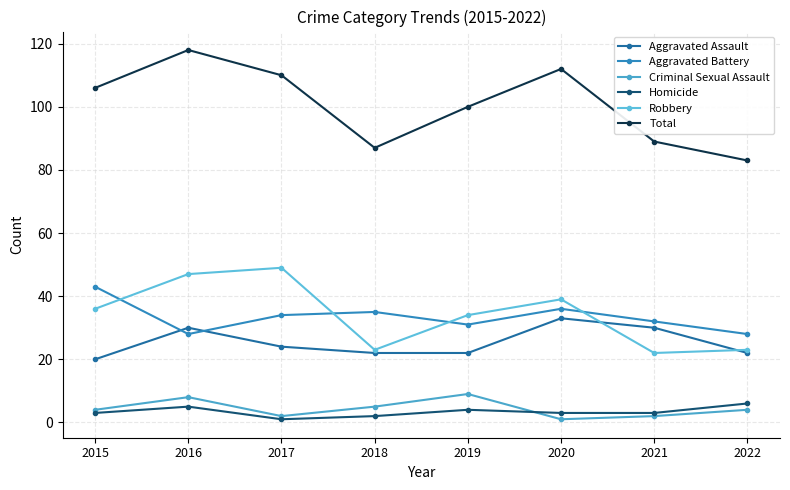

What is the difference between the second highest and second lowest values in the Robbery series?

24